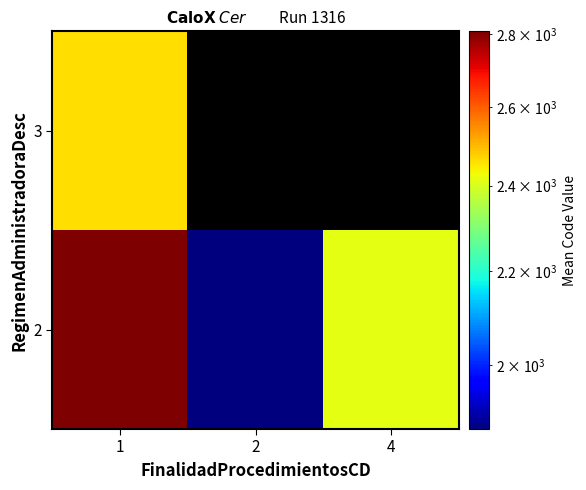

Rank the categories by 2 value from lowest to highest.

2, 4, 1